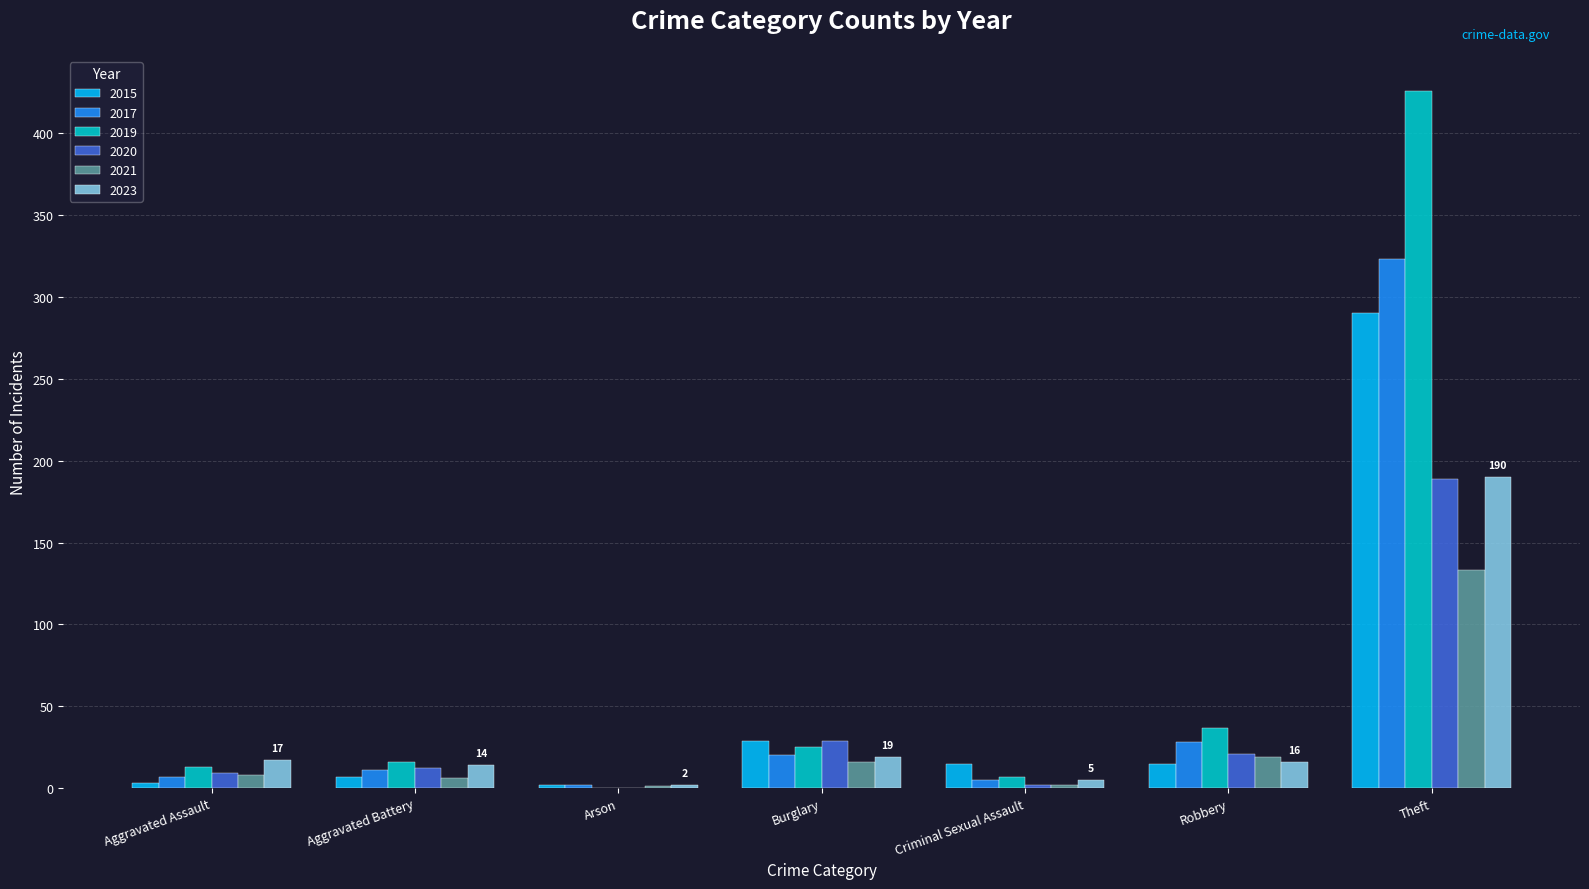

At which category is the sum across all series the highest?

Theft